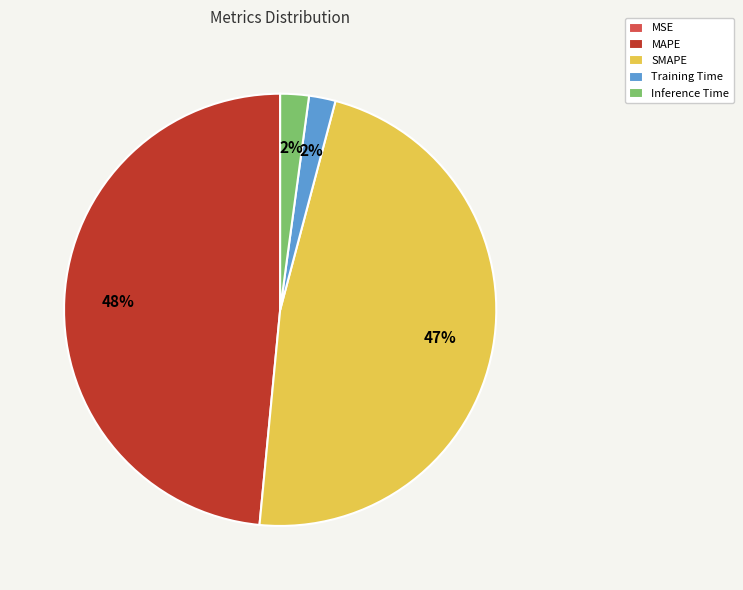

To the nearest percent, what portion does MAPE represent?

48%